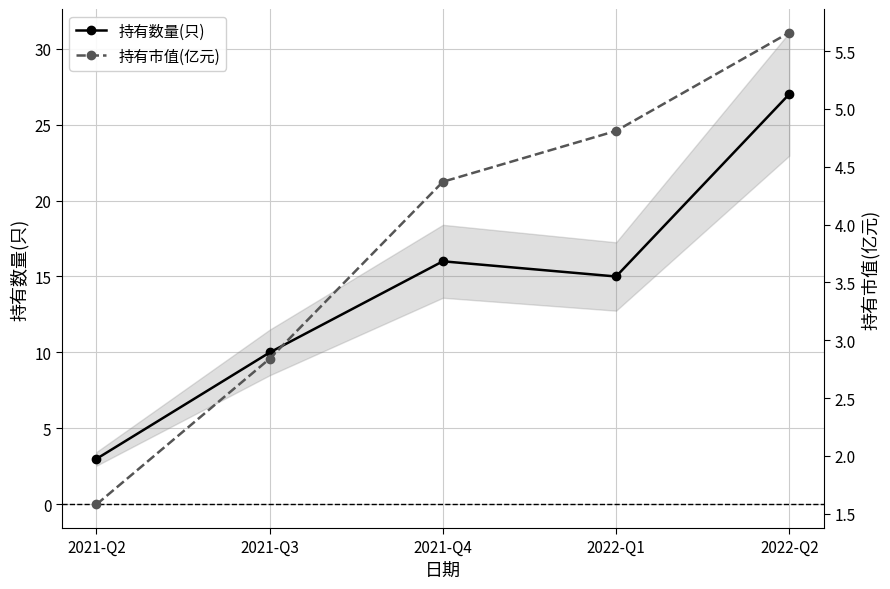

Reading right to left, list all the values displayed in this chart.

持有数量(只): 2022-Q2=27.0	2022-Q1=15.0	2021-Q4=16.0	2021-Q3=10.0	2021-Q2=3.0
持有市值(亿元): 2022-Q2=5.7	2022-Q1=4.8	2021-Q4=4.4	2021-Q3=2.8	2021-Q2=1.6